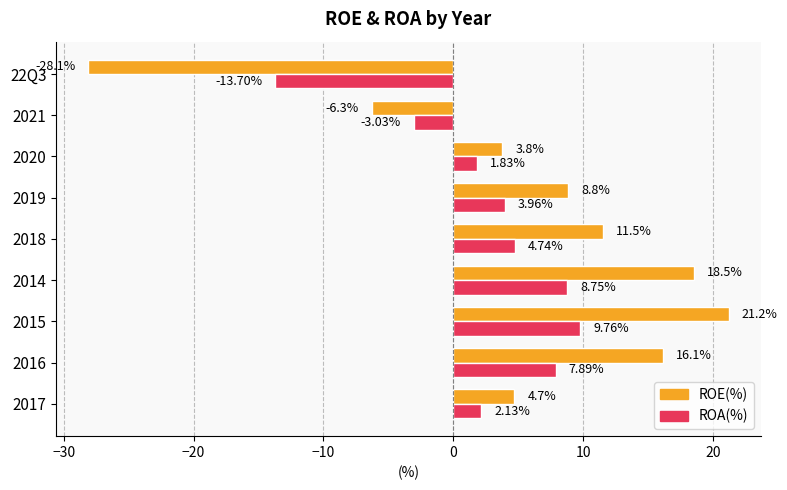

At which category is the sum across all series the highest?

2015